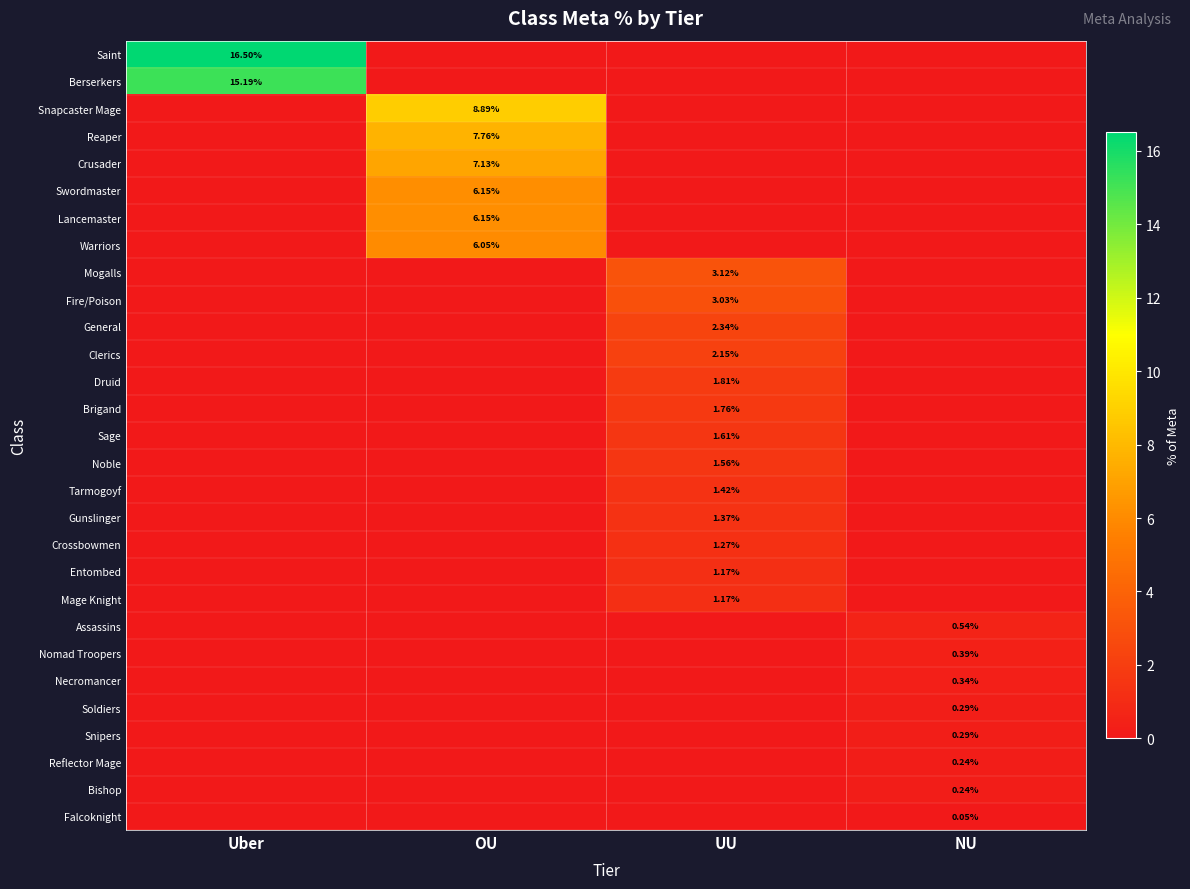

Which series has the largest total across all categories?

Saint